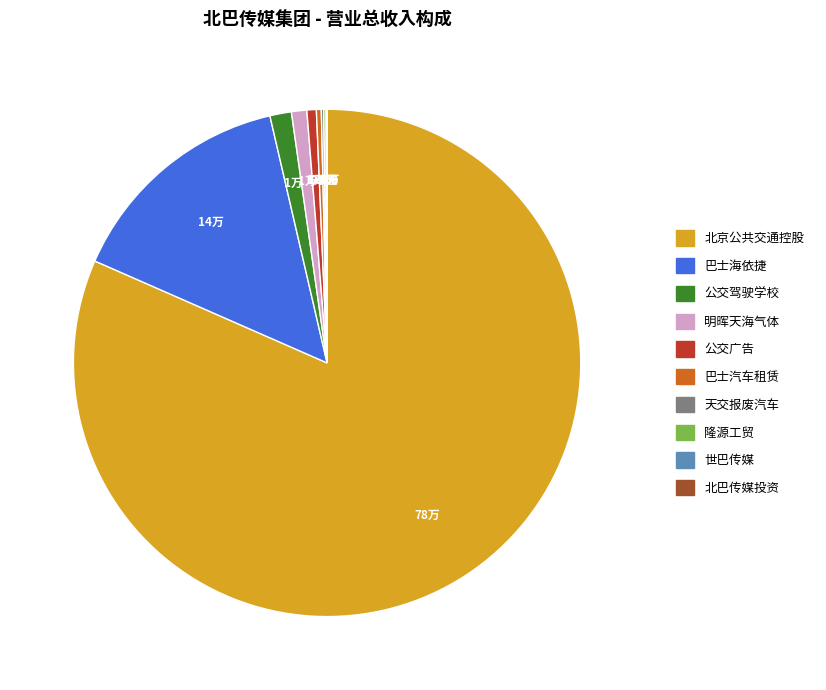

Does any single category account for the majority?

Yes